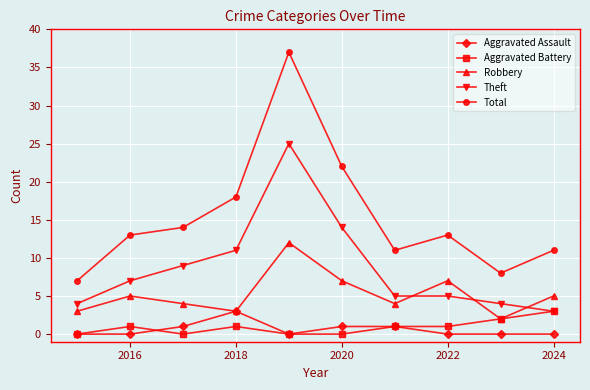

What is the maximum value for Total?

37